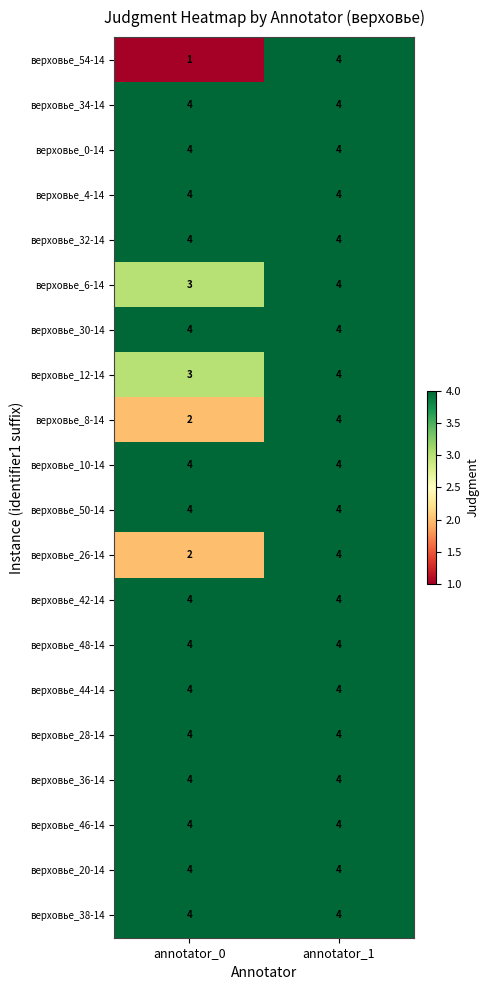

At which category is the sum across all series the highest?

annotator_1